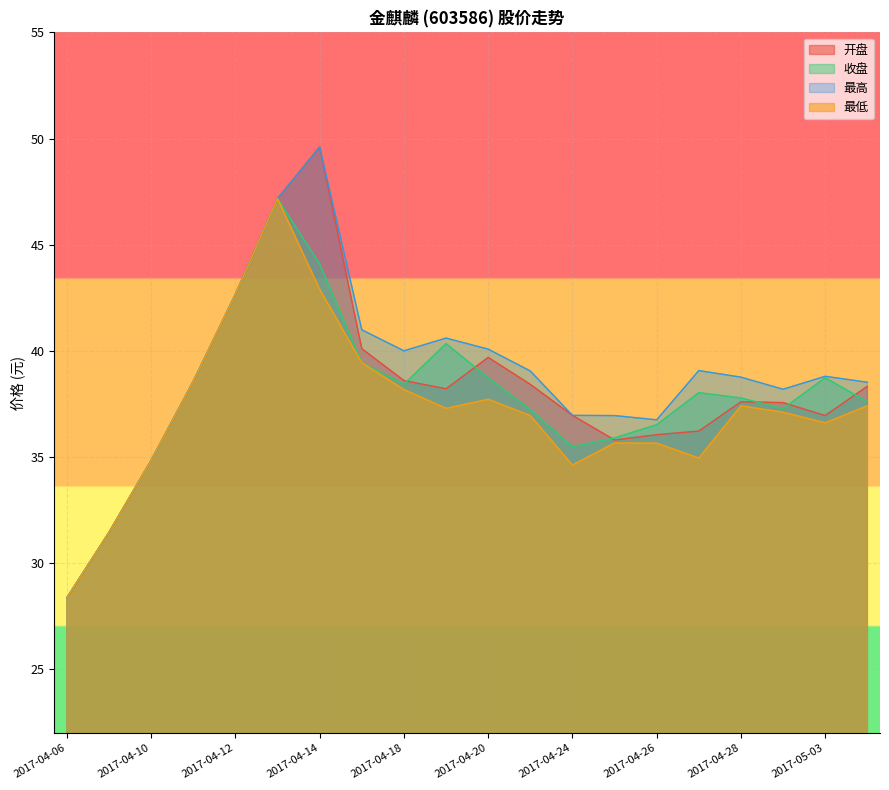

Between 2017-04-25 and 2017-05-04, which series saw the biggest shift?

开盘